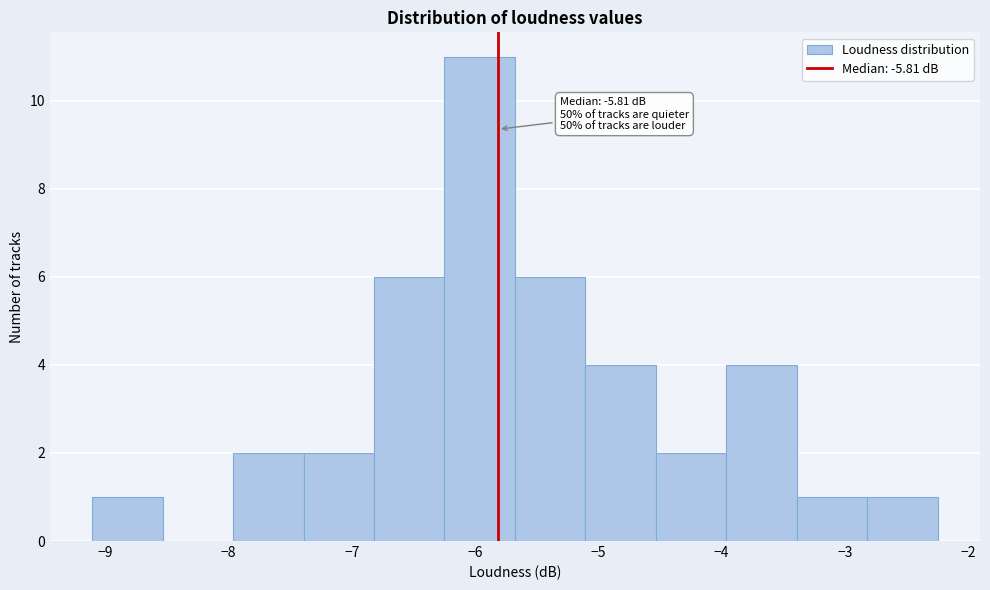

Which range on the x-axis has the tallest bar?

-6.2 to -5.7